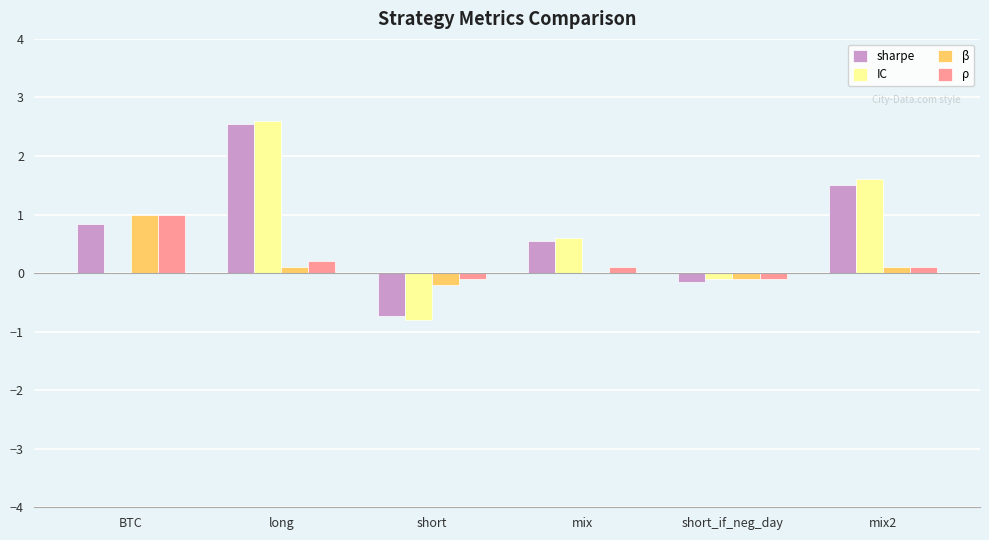

At which category is the sum across all series the highest?

long